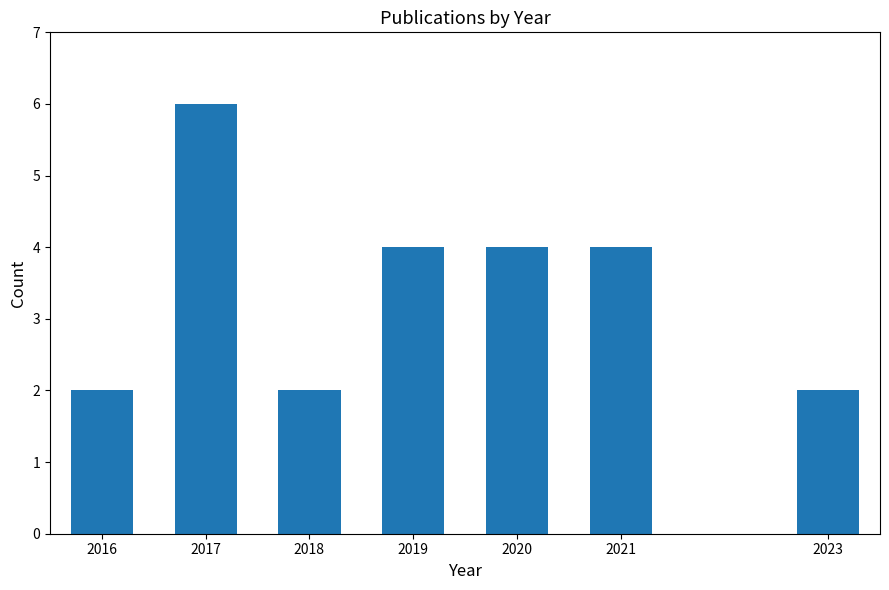

Reading left to right, transcribe all the data shown in this chart.

2	6	2	4	4	4	2